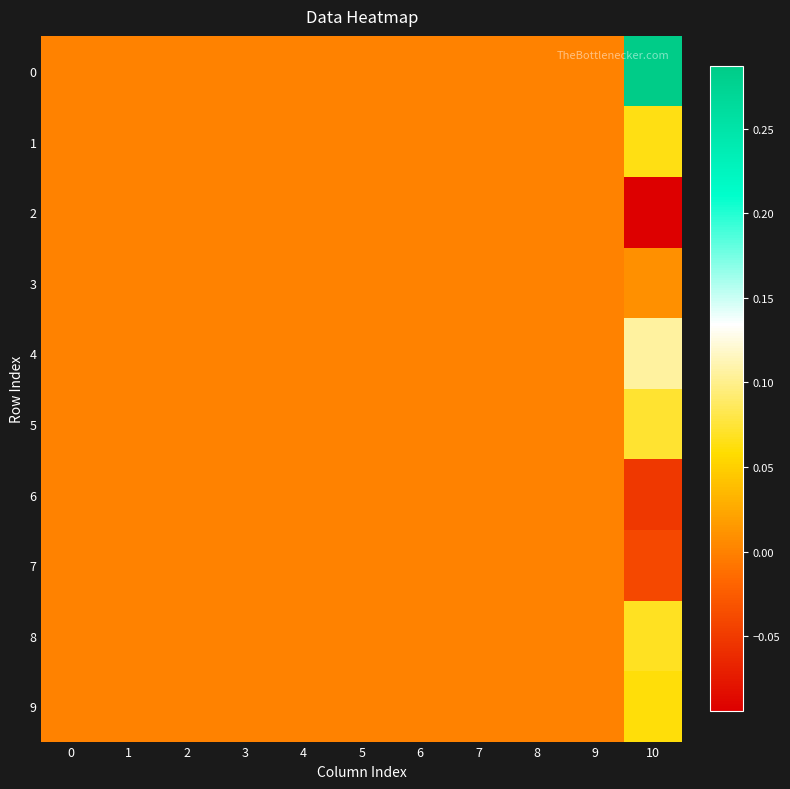

What is the minimum value shown in the chart?

-0.1